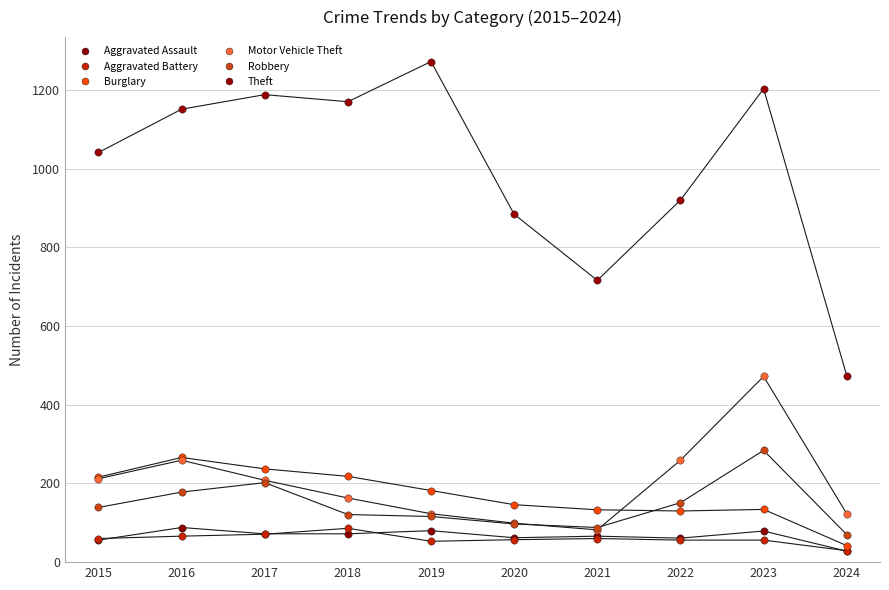

Which series reaches the maximum Y coordinate?

Theft